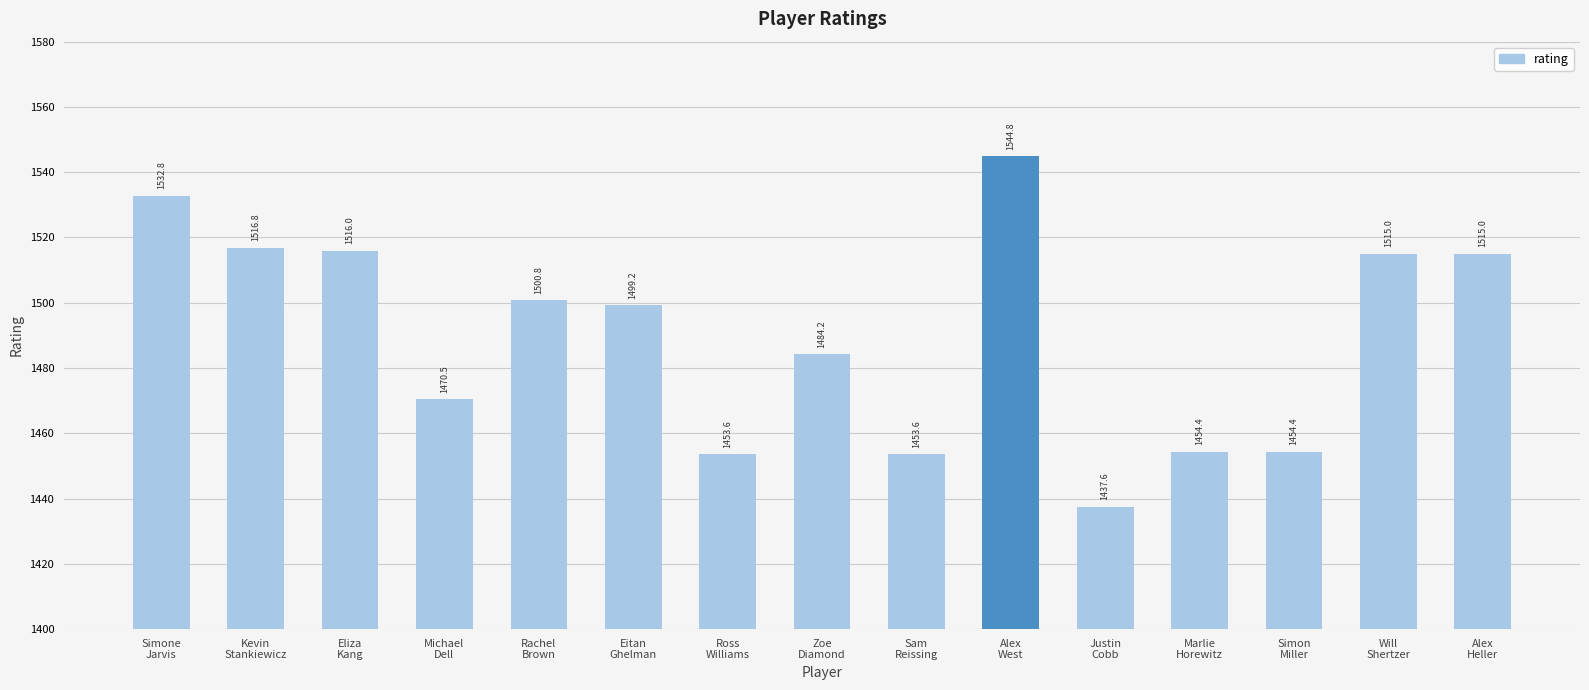

Between Michael
Dell and Sam
Reissing, which is larger?

Michael
Dell